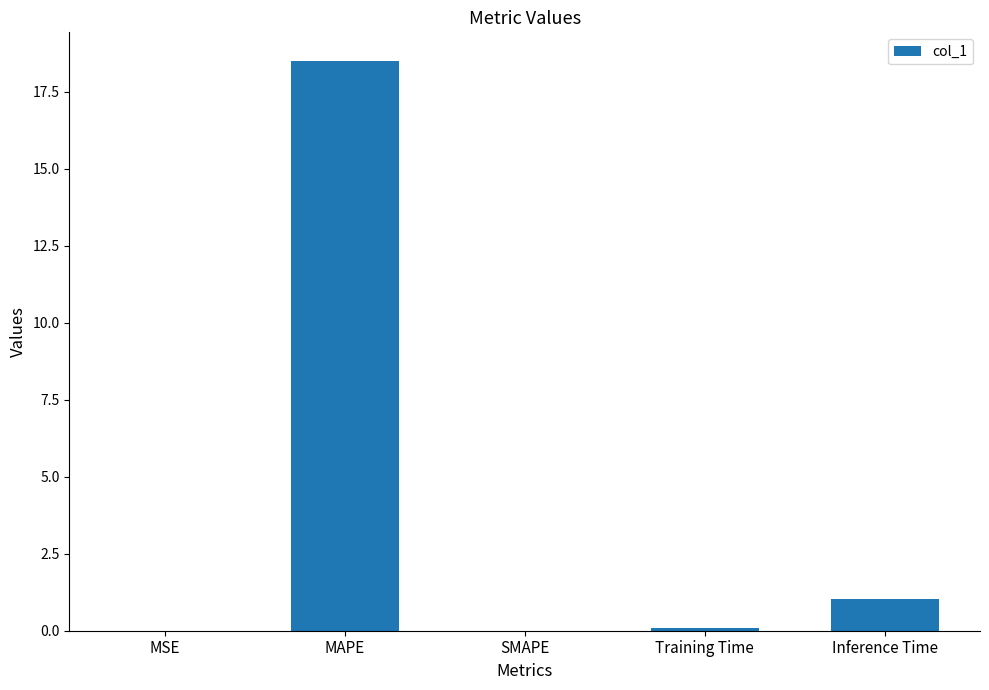

True or false: the data shows 1.0 at Inference Time.

True